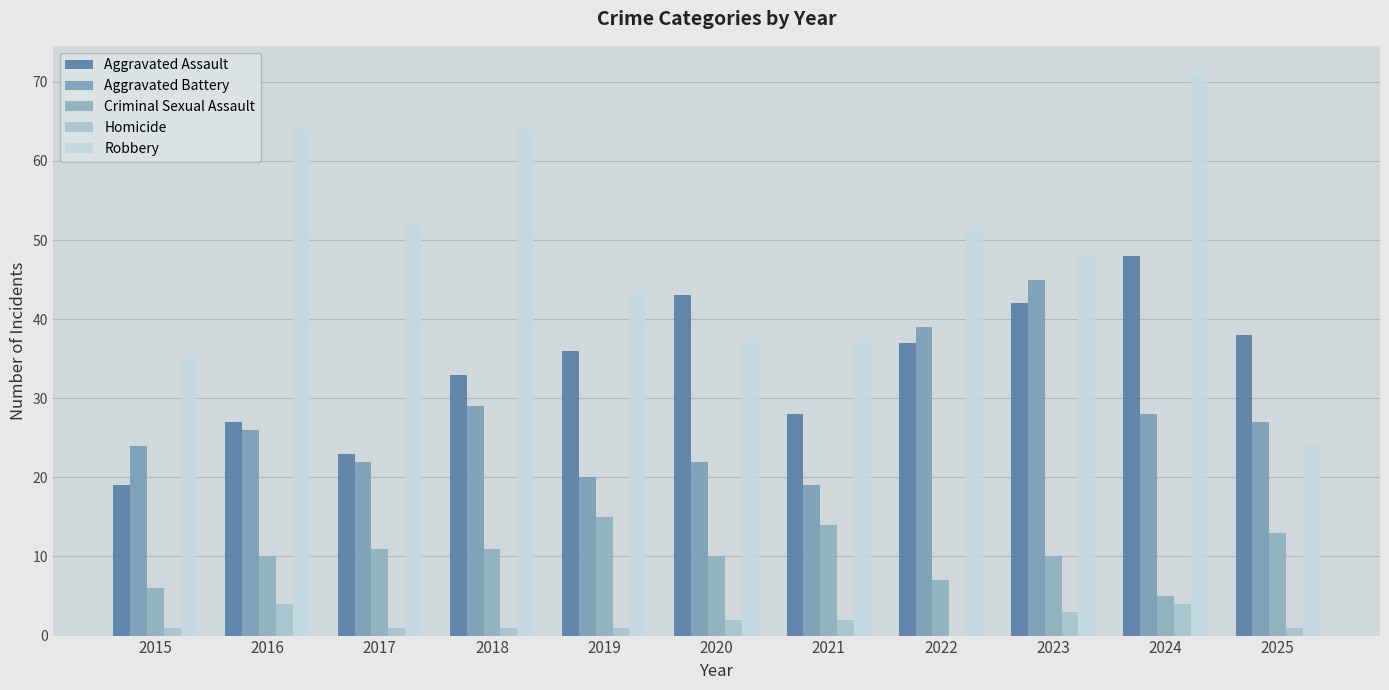

What is the spread (max minus min) of values at 2021?

35